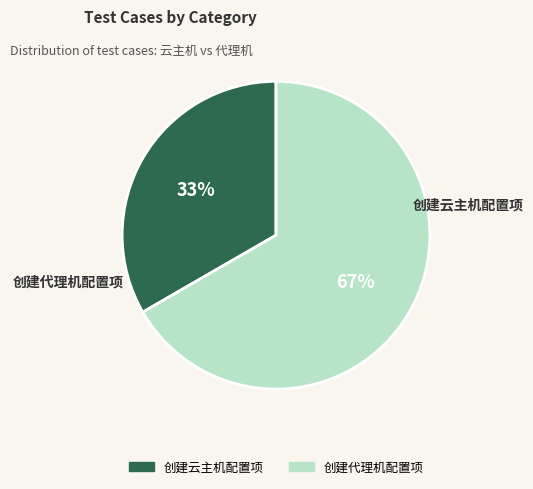

Count the number of slices in the pie.

2